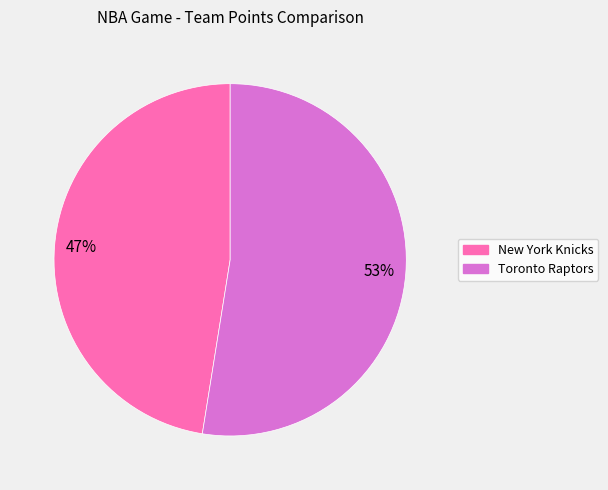

Does Toronto Raptors account for over 50% of the chart?

Yes